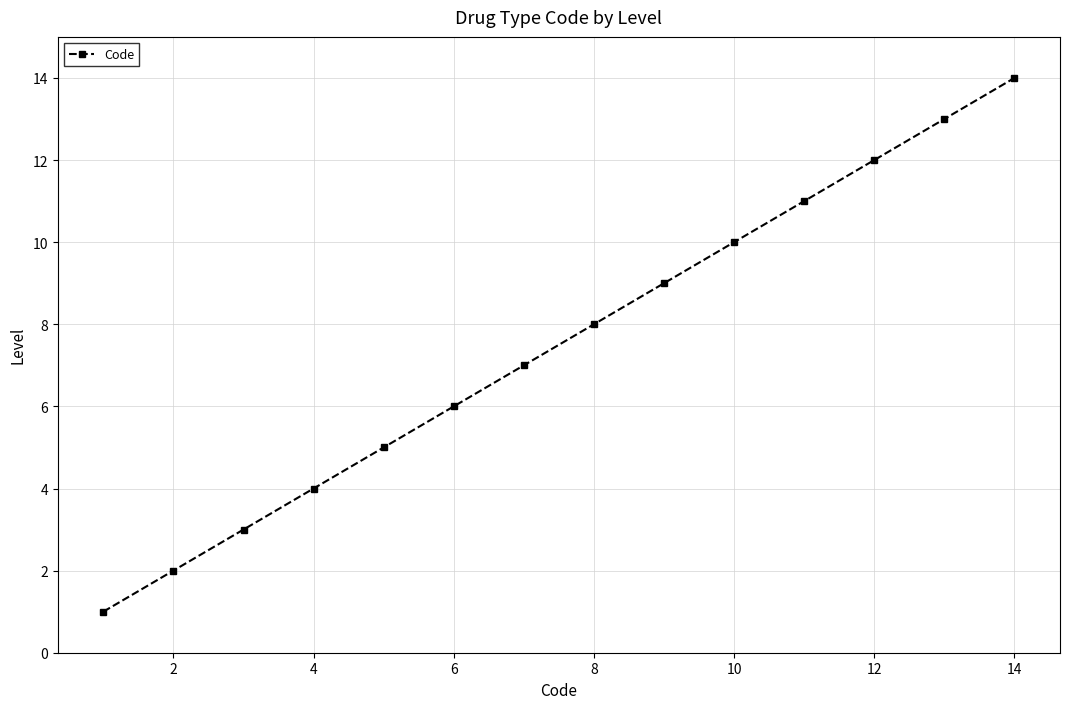

True or false: there are more than 2 points higher than both neighbors.

False